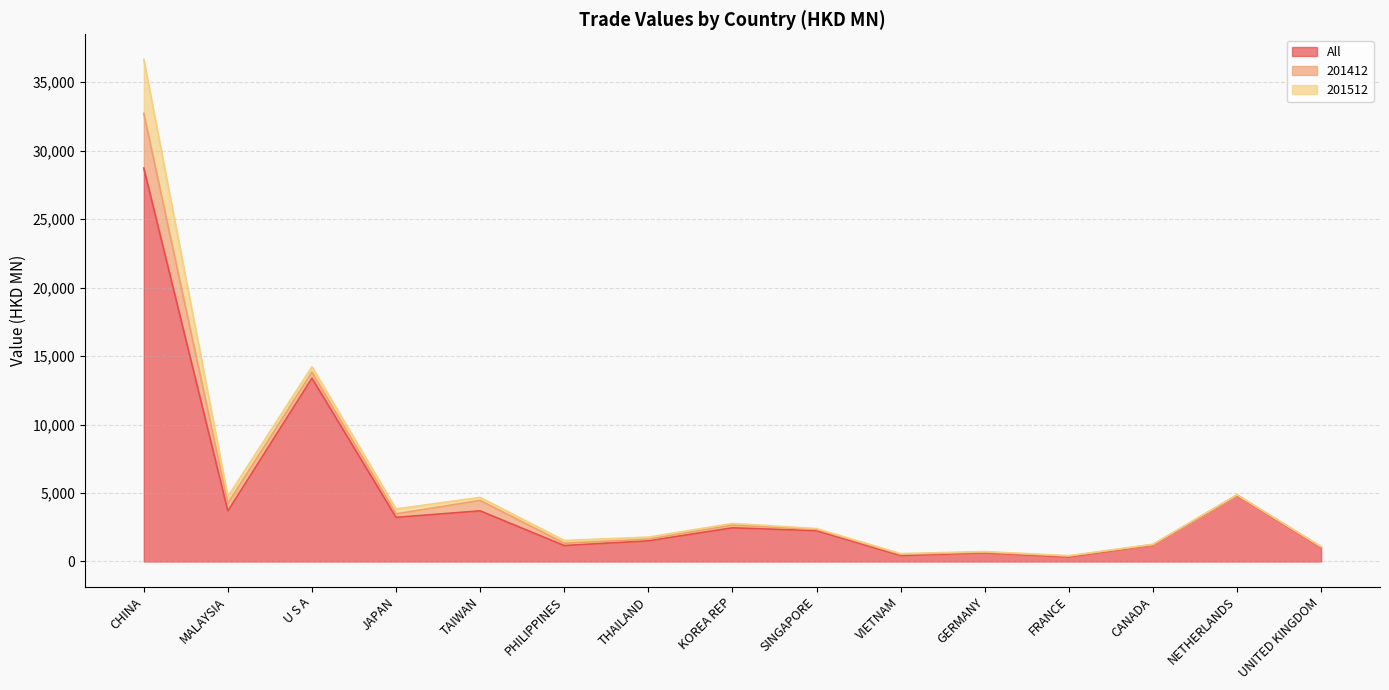

Reading left to right, list all the values displayed in this chart.

All: CHINA=28732.1	MALAYSIA=3688.9	U S A=13387.9	JAPAN=3222.6	TAIWAN=3696.8	PHILIPPINES=1161.7	THAILAND=1510.2	KOREA REP=2458.0	SINGAPORE=2245.6	VIETNAM=436.1	GERMANY=626.8	FRANCE=328.8	CANADA=1199.4	NETHERLANDS=4833.3	UNITED KINGDOM=1033.1
201412: CHINA=3998.3	MALAYSIA=558.2	U S A=438.1	JAPAN=256.3	TAIWAN=759.3	PHILIPPINES=173.1	THAILAND=118.5	KOREA REP=200.1	SINGAPORE=102.7	VIETNAM=84.6	GERMANY=54.5	FRANCE=58.5	CANADA=32.3	NETHERLANDS=25.0	UNITED KINGDOM=29.9
201512: CHINA=3938.4	MALAYSIA=490.4	U S A=400.4	JAPAN=357.8	TAIWAN=221.2	PHILIPPINES=198.5	THAILAND=150.5	KOREA REP=118.1	SINGAPORE=55.9	VIETNAM=53.4	GERMANY=44.4	FRANCE=38.6	CANADA=24.9	NETHERLANDS=10.7	UNITED KINGDOM=18.5